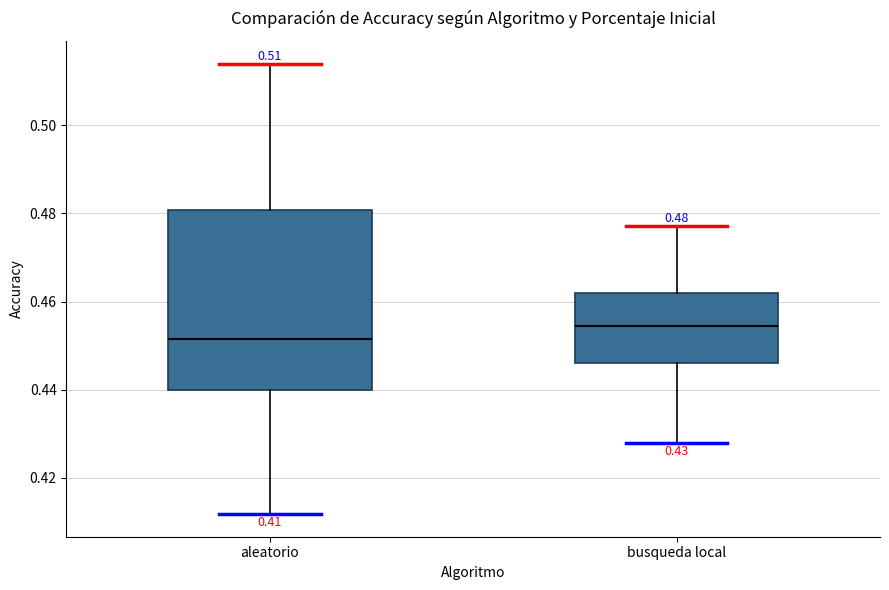

Which box's median line is the lowest?

aleatorio